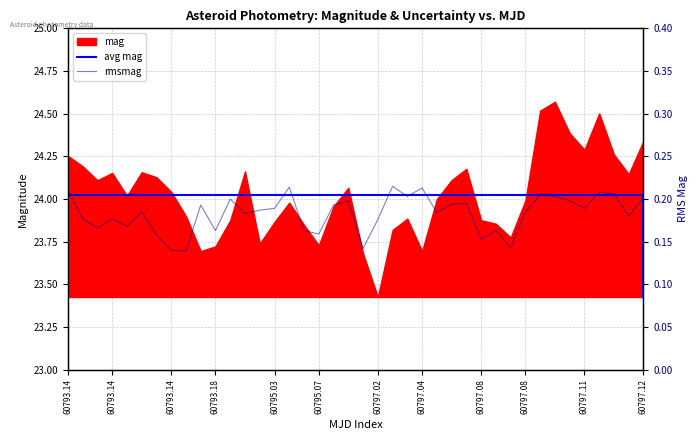

What is the smallest value displayed?

0.1